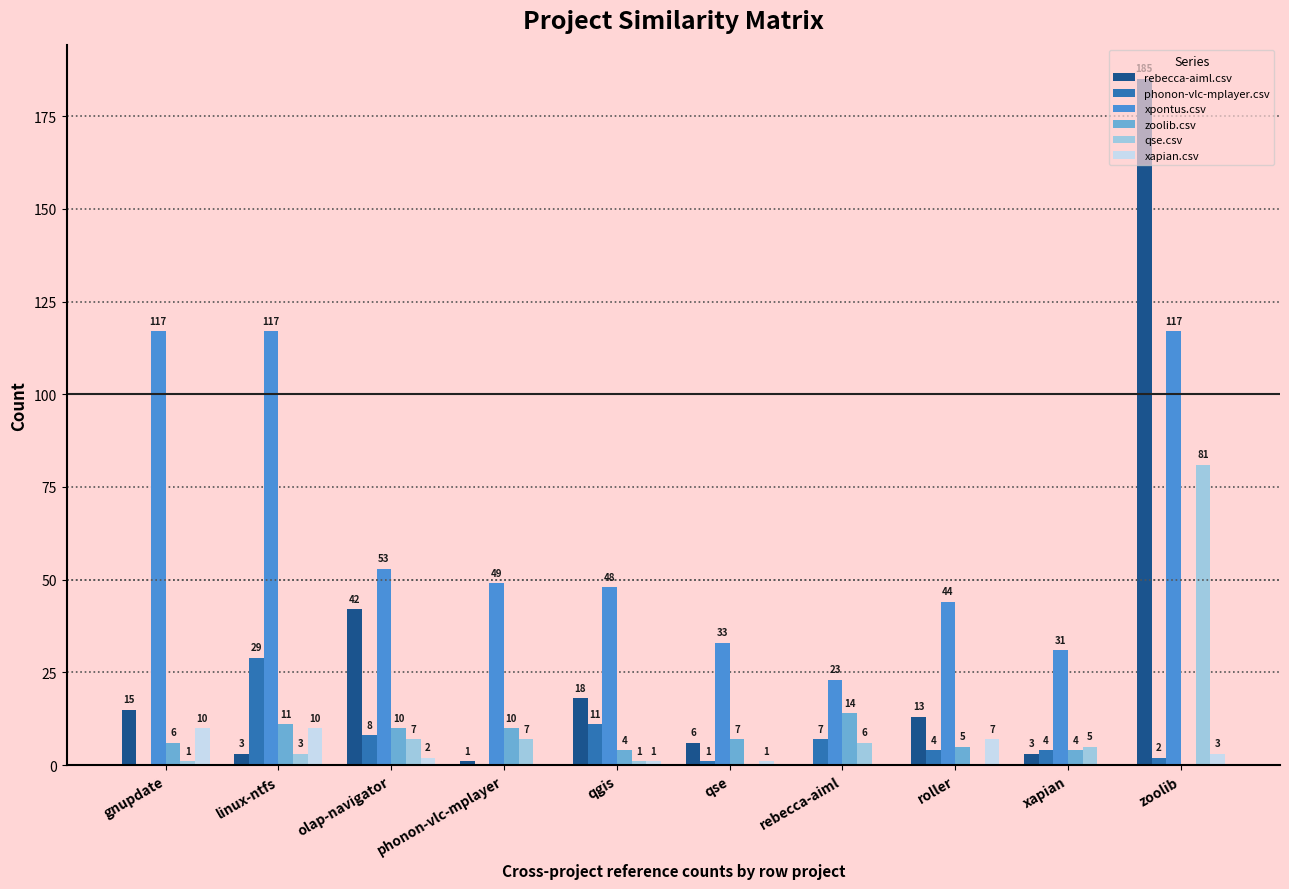

At which category is the sum across all series the highest?

zoolib